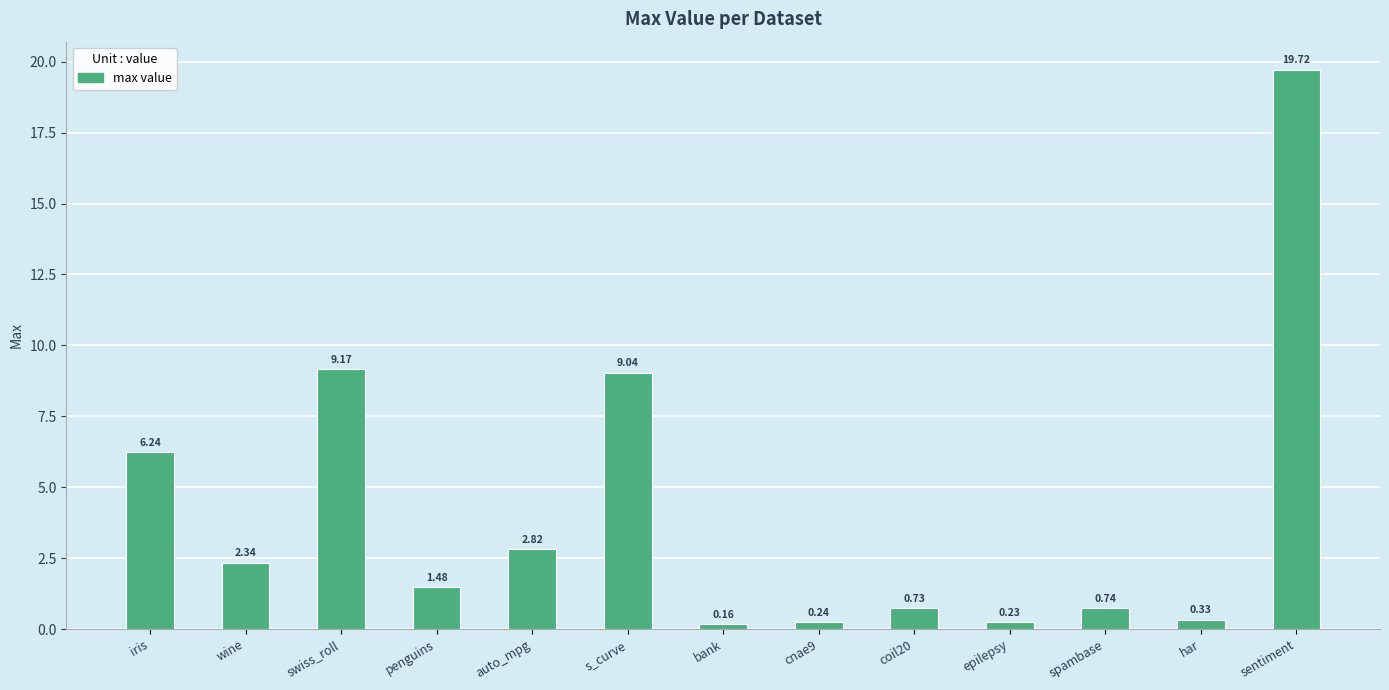

Rank the categories by value from highest to lowest.

sentiment, swiss_roll, s_curve, iris, auto_mpg, wine, penguins, spambase, coil20, har, cnae9, epilepsy, bank